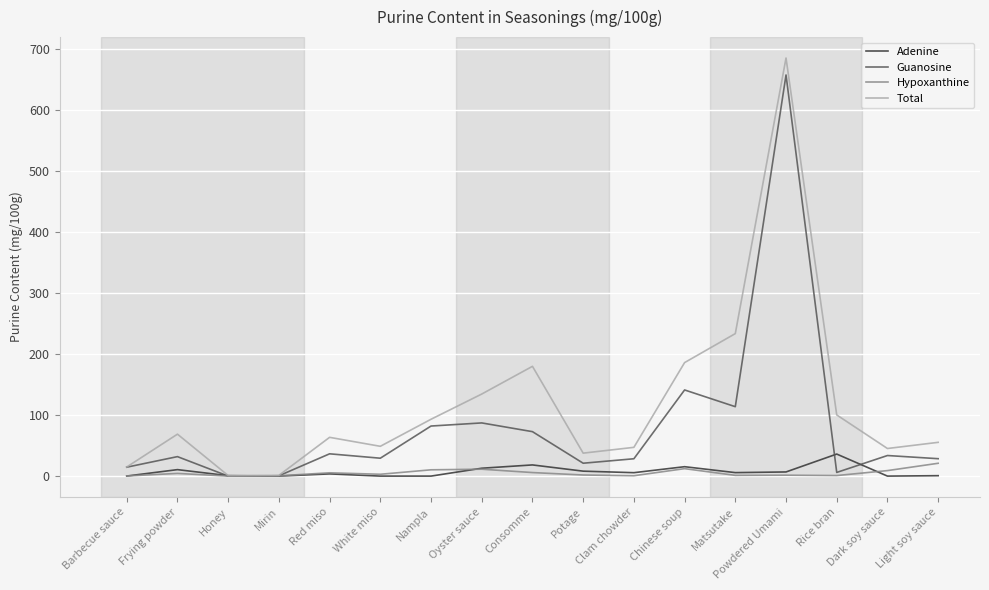

Is it true that Total equals 134.4 at Oyster sauce?

True